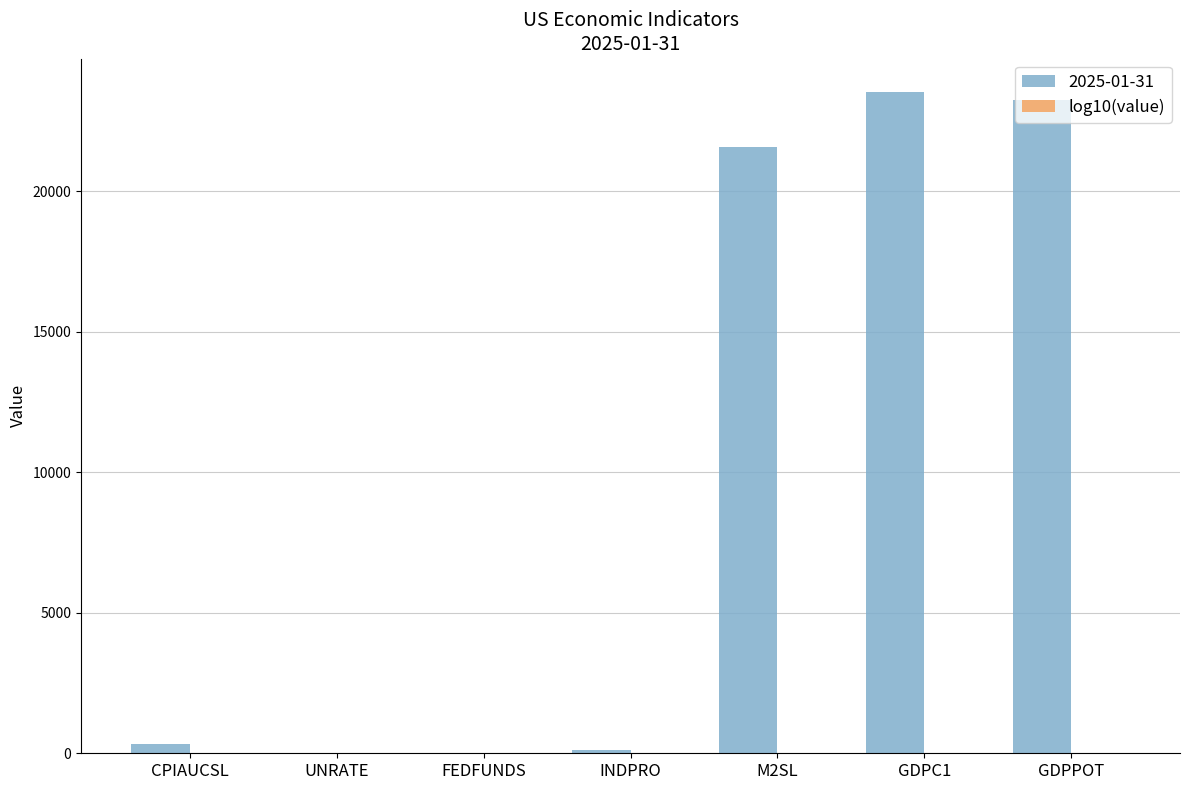

What is the sum of all 2025-01-31 values?

68771.8